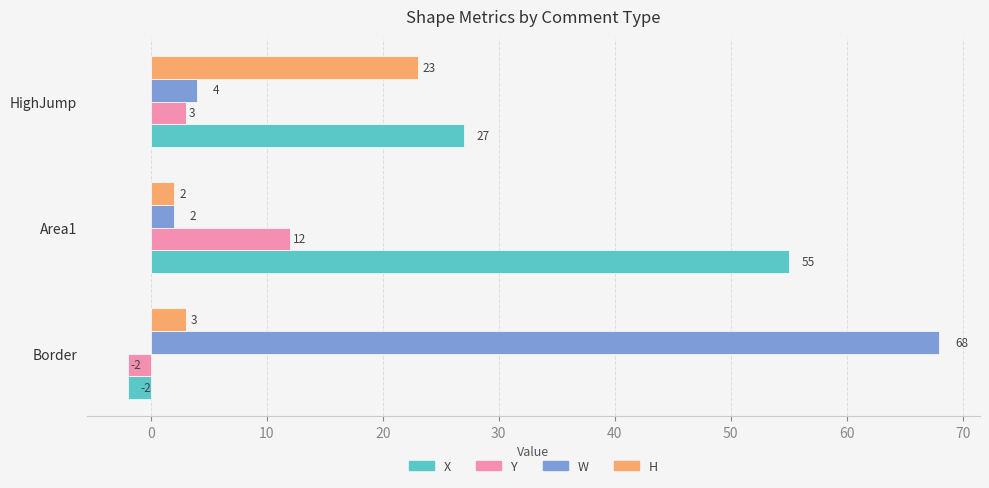

What is the sum of the Y values at Border and Area1?

10